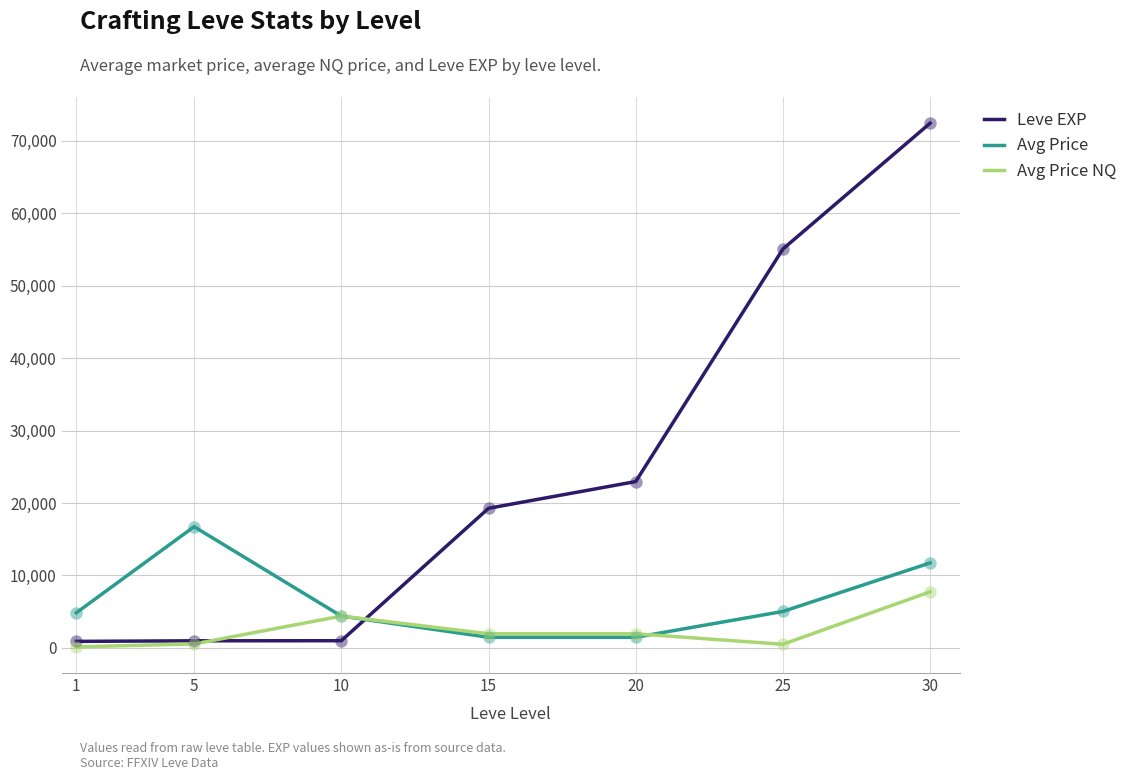

Between 10 and 20, which series saw the biggest shift?

Leve EXP